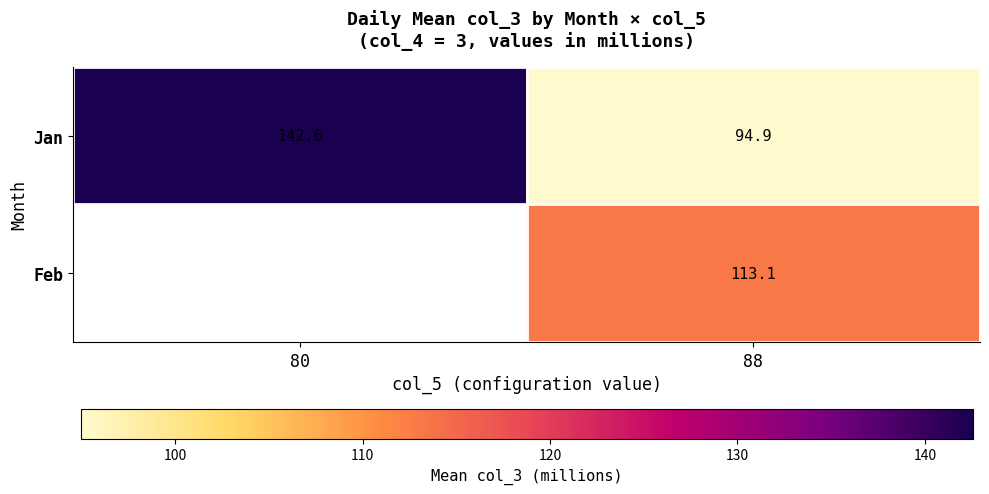

Between 88 and 80, which is larger?

80